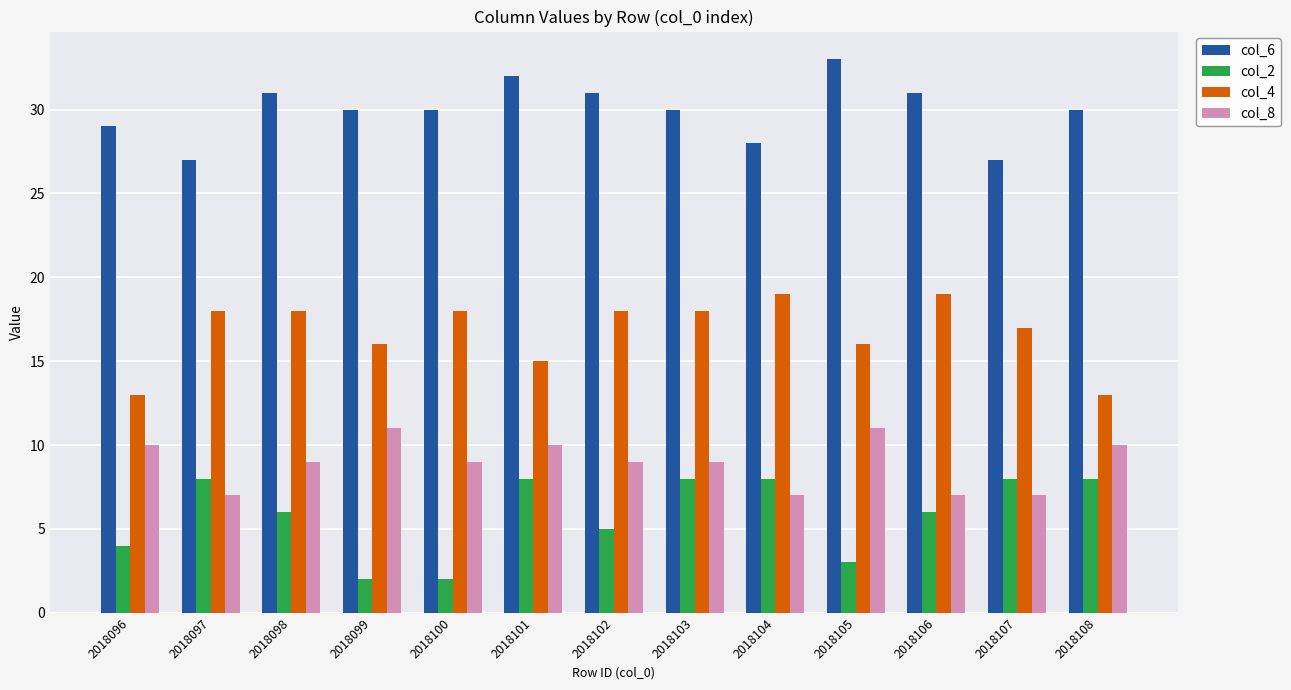

What is the minimum value for col_6?

27